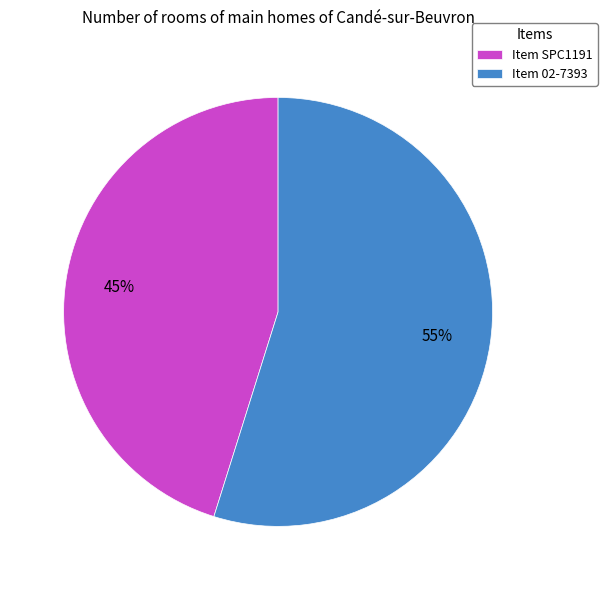

Rank the categories by value from lowest to highest.

Item SPC1191, Item 02-7393